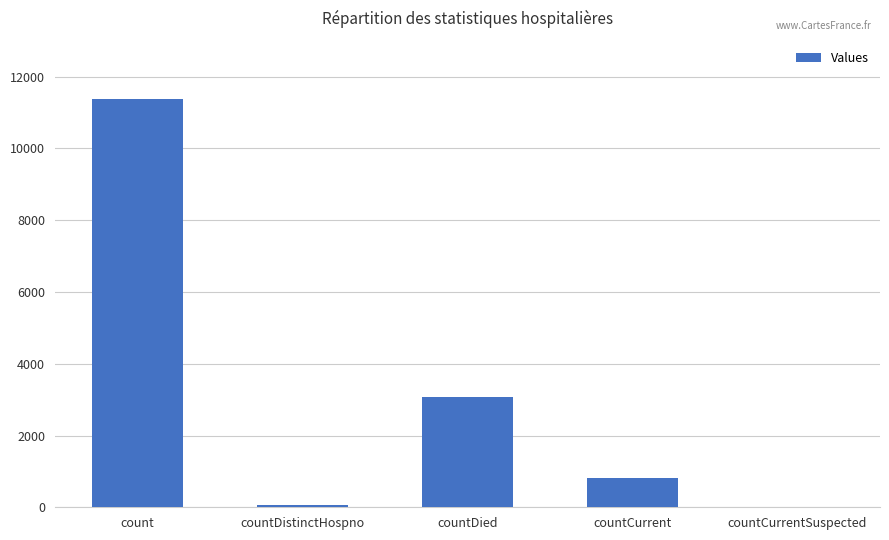

How many positive values are there?

4